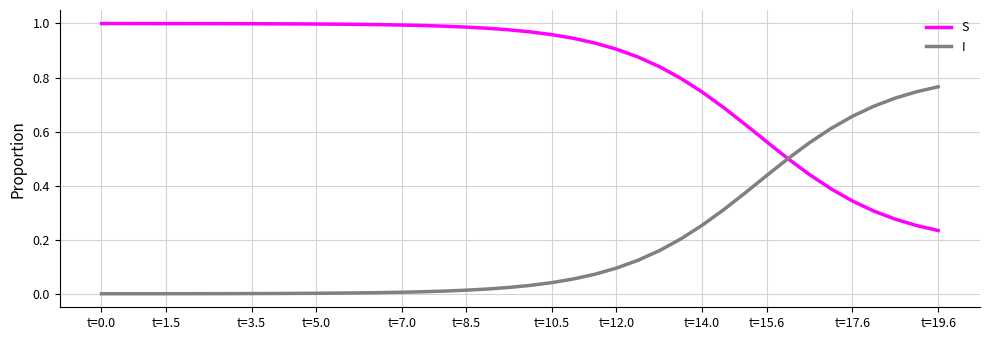

List the series in order of their overall mean, lowest first.

I, S